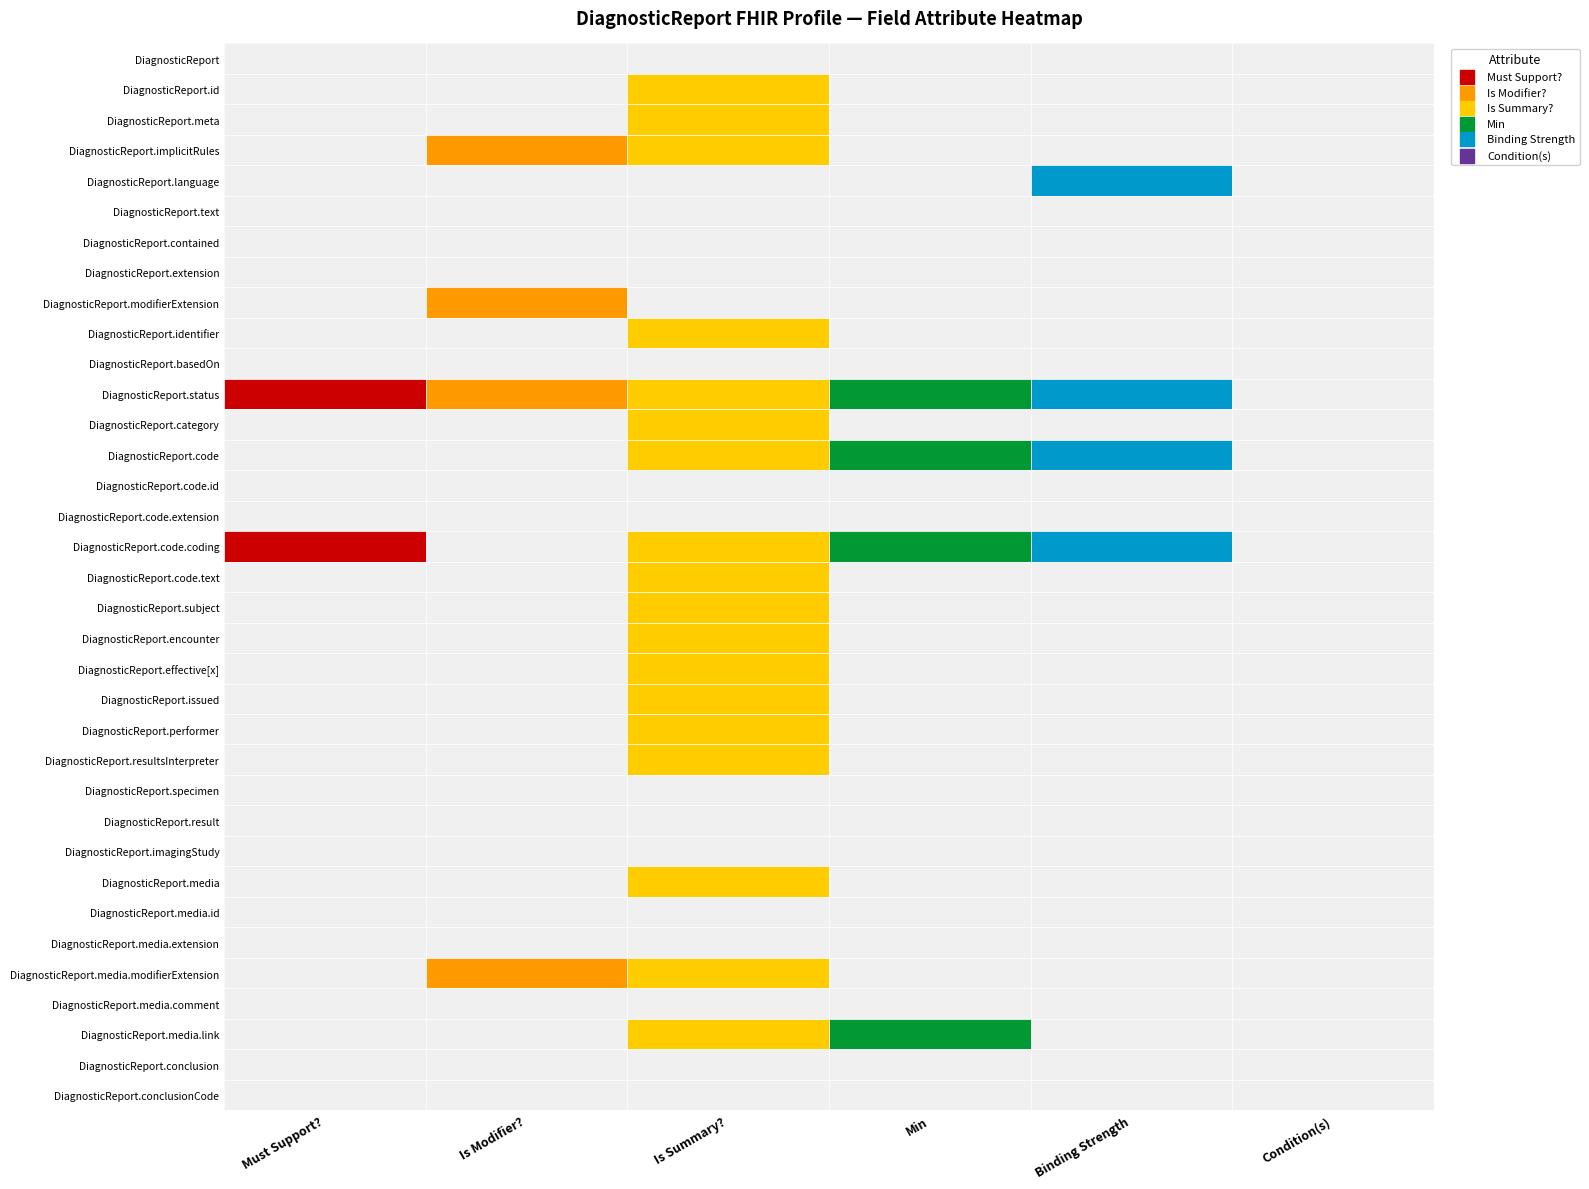

Which series has the largest range (max minus min)?

DiagnosticReport